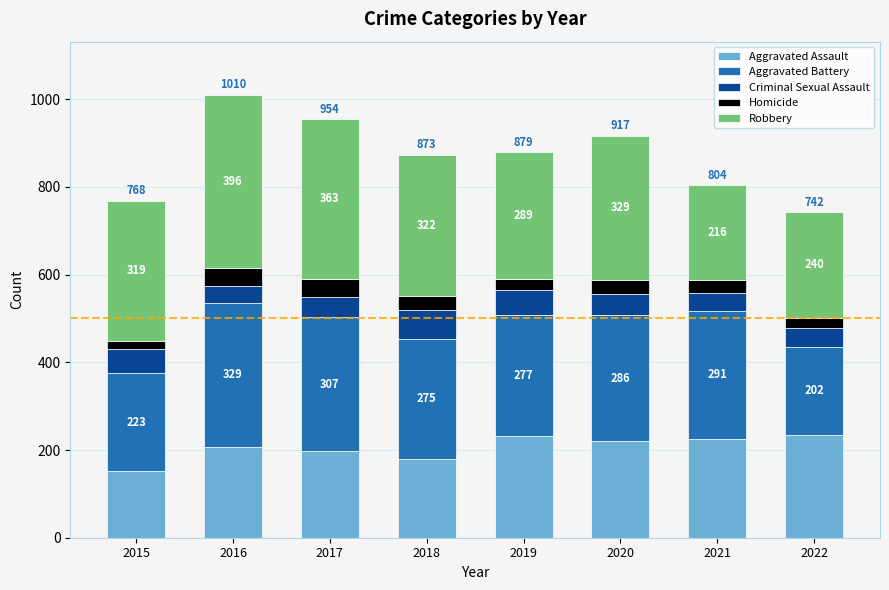

Are the bars grouped side by side (vs. stacked)?

No